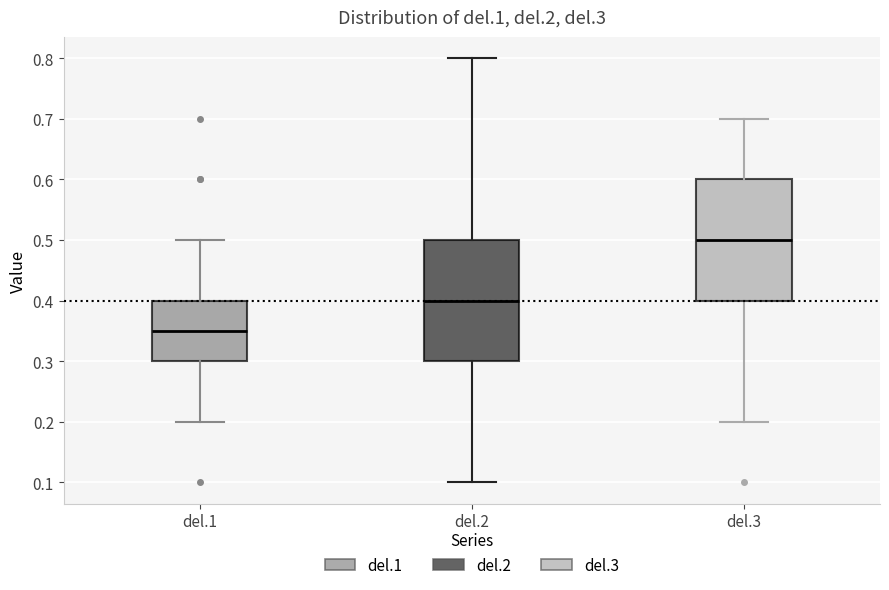

Which box has the highest median line?

del.3